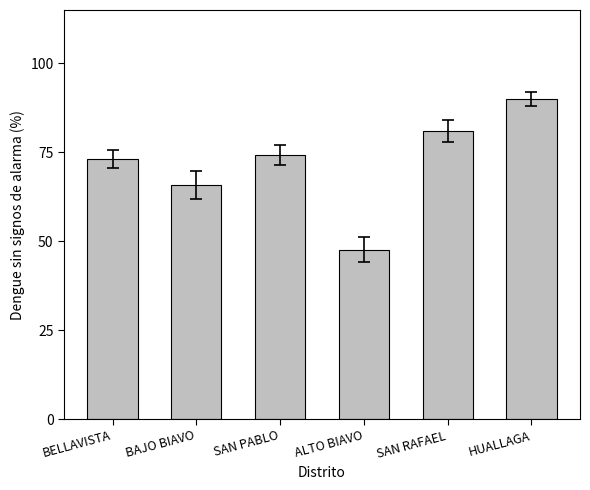

What is the value of the 5th bar from the left?

81.0